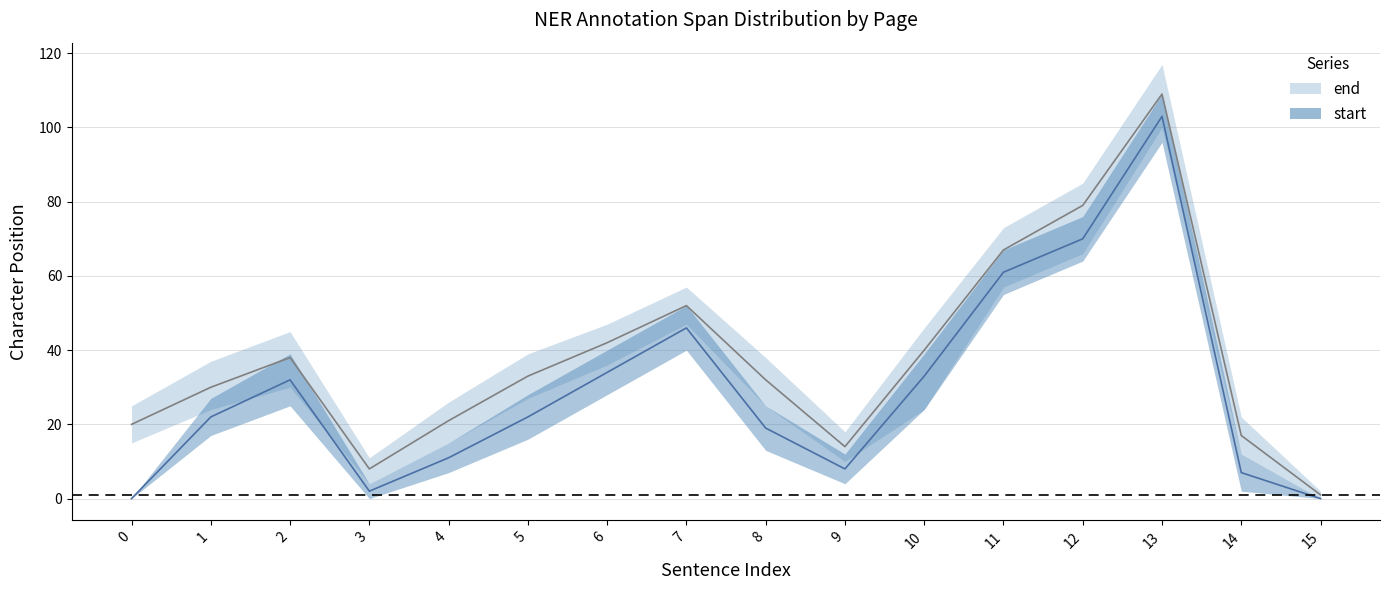

In end_lower, how many points are lower than both neighbors (excluding endpoints)?

2